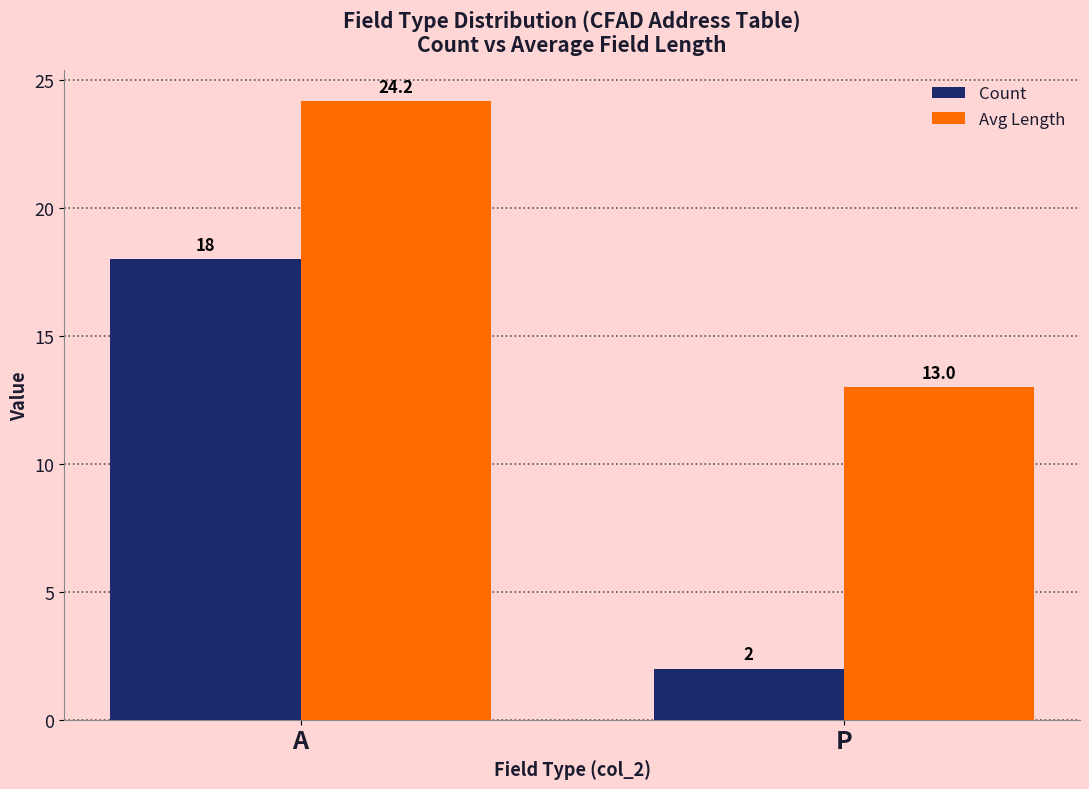

Which series has the widest spread of values?

Count